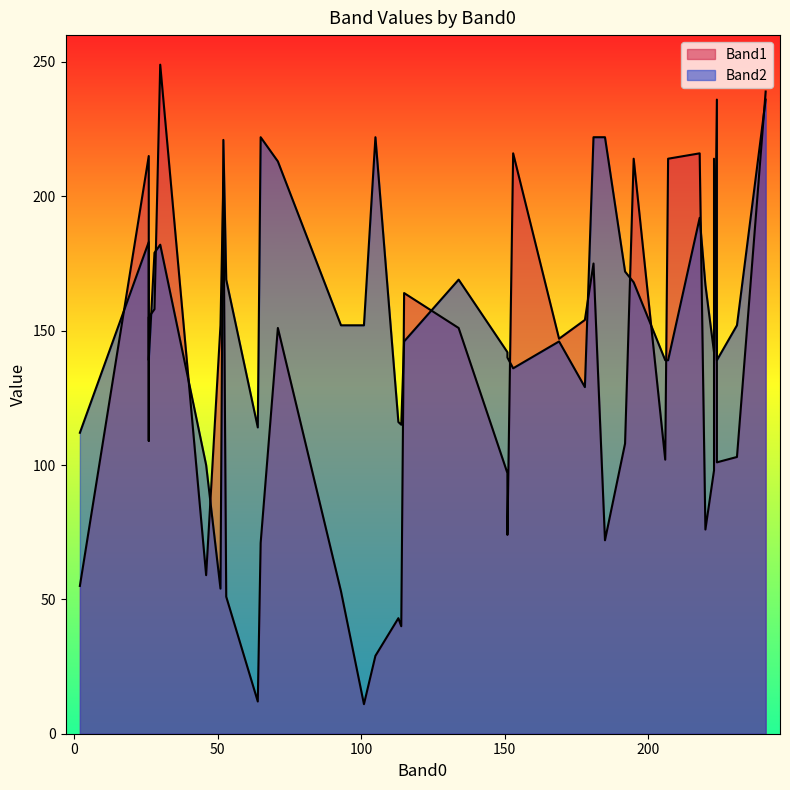

True or false: Band2 has a value of 40 at 39.

False